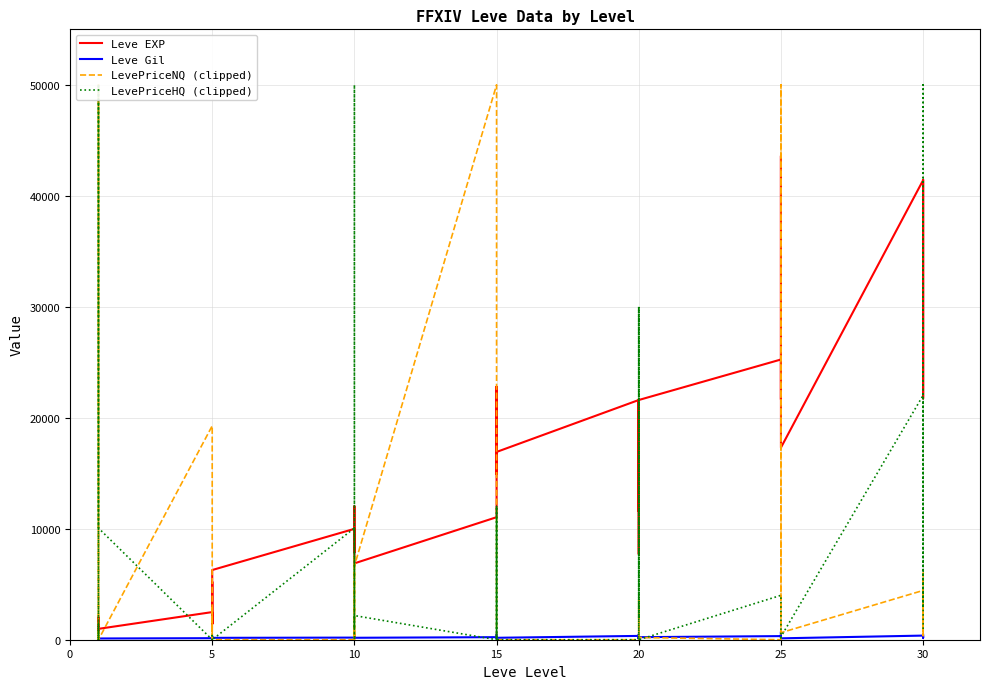

How many interior local peaks does the LevePriceHQ (clipped) series have?

14